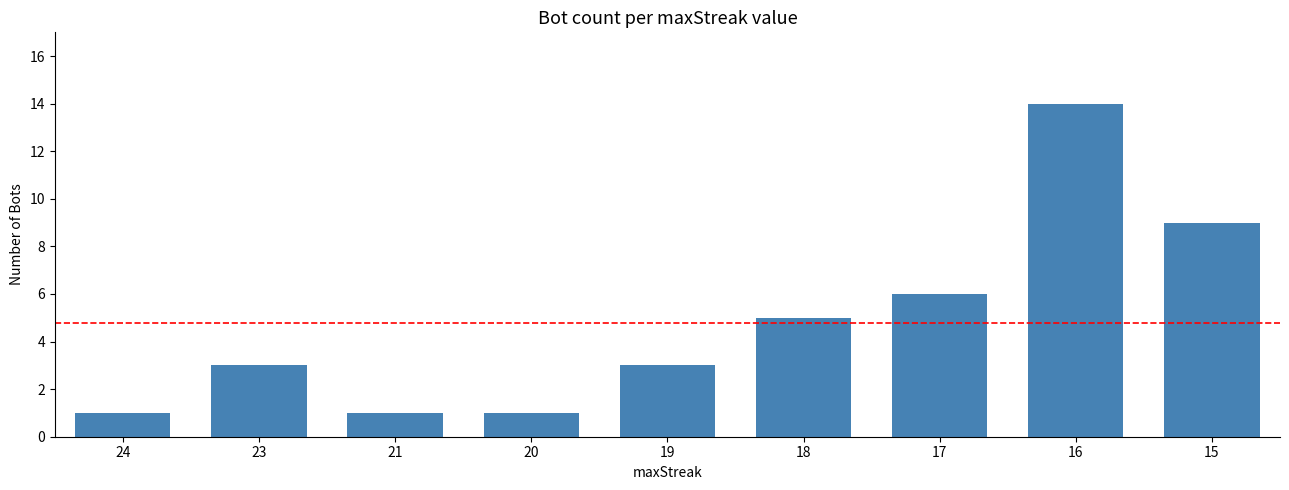

What is the change in value from 20 to 18?

+4